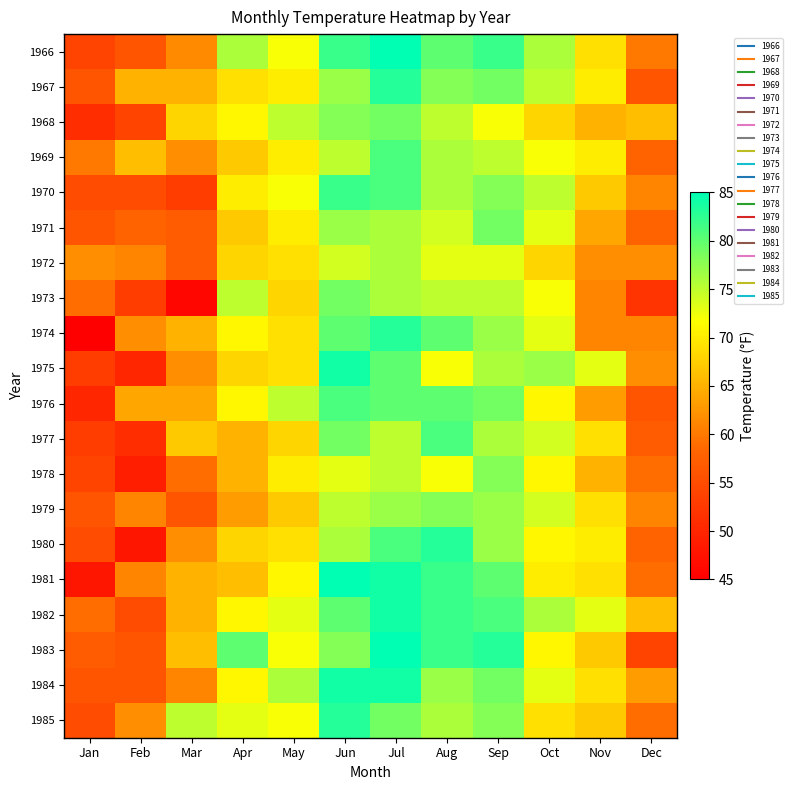

Between Dec and May, which is larger?

May